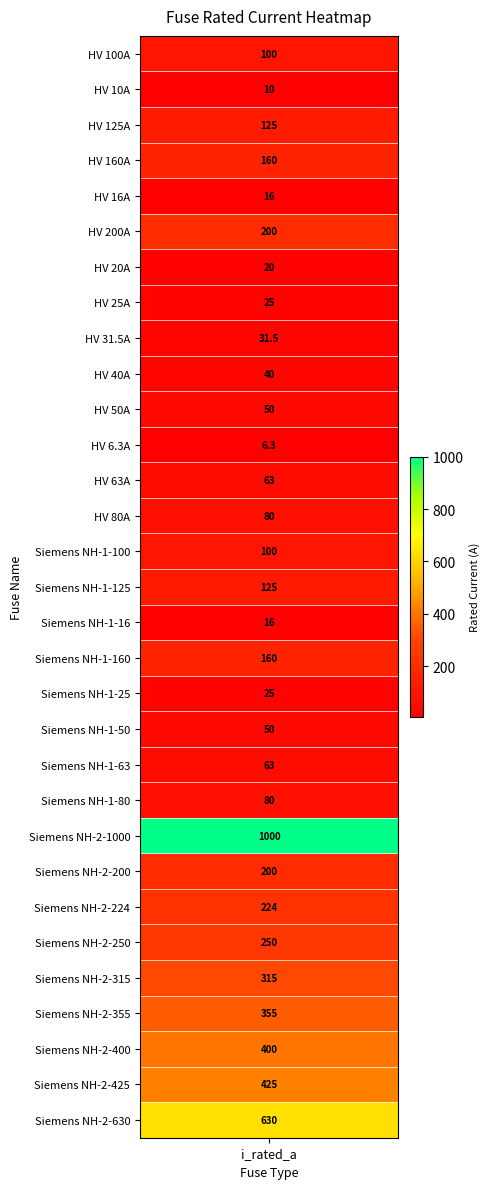

List the labels in order of value, smallest first.

HV 6.3A, HV 10A, HV 16A, Siemens NH-1-16, HV 20A, HV 25A, Siemens NH-1-25, HV 31.5A, HV 40A, HV 50A, Siemens NH-1-50, HV 63A, Siemens NH-1-63, HV 80A, Siemens NH-1-80, HV 100A, Siemens NH-1-100, HV 125A, Siemens NH-1-125, HV 160A, Siemens NH-1-160, HV 200A, Siemens NH-2-200, Siemens NH-2-224, Siemens NH-2-250, Siemens NH-2-315, Siemens NH-2-355, Siemens NH-2-400, Siemens NH-2-425, Siemens NH-2-630, Siemens NH-2-1000